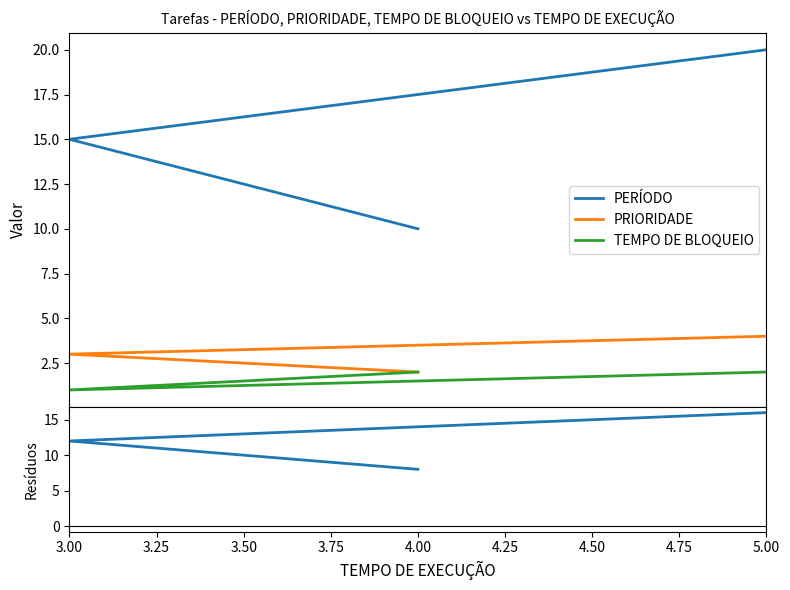

At how many categories does at least one series exceed 9?

3